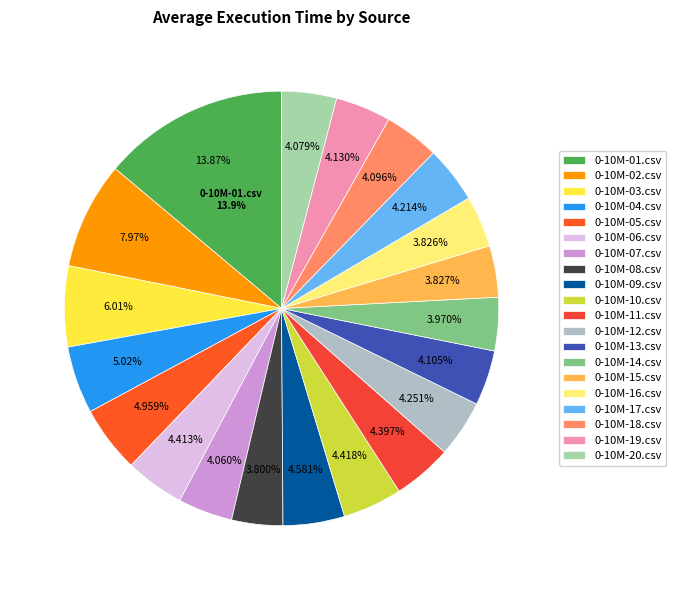

To the nearest percent, what is the difference between the largest and smallest slice percentages?

10%